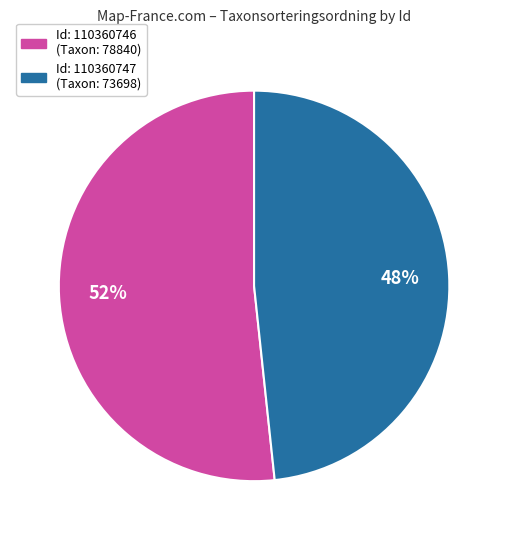

To the nearest percent, what is the average slice percentage?

50%